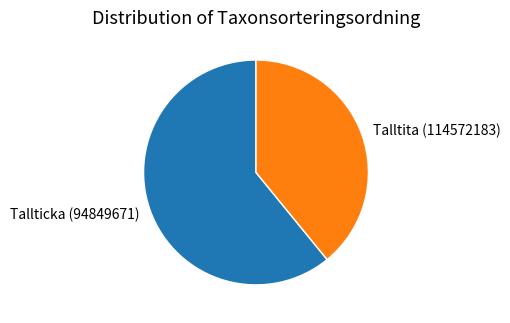

Is the sum of Tallticka (94849671) and Talltita (114572183) greater than half?

Yes